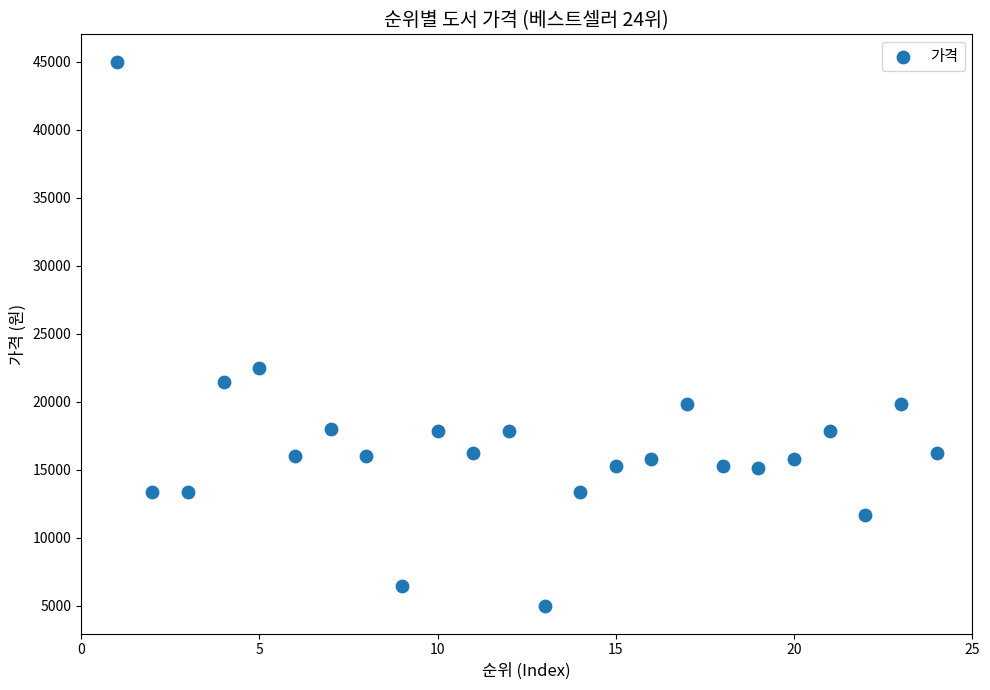

What is the range of X values (max minus min)?

23